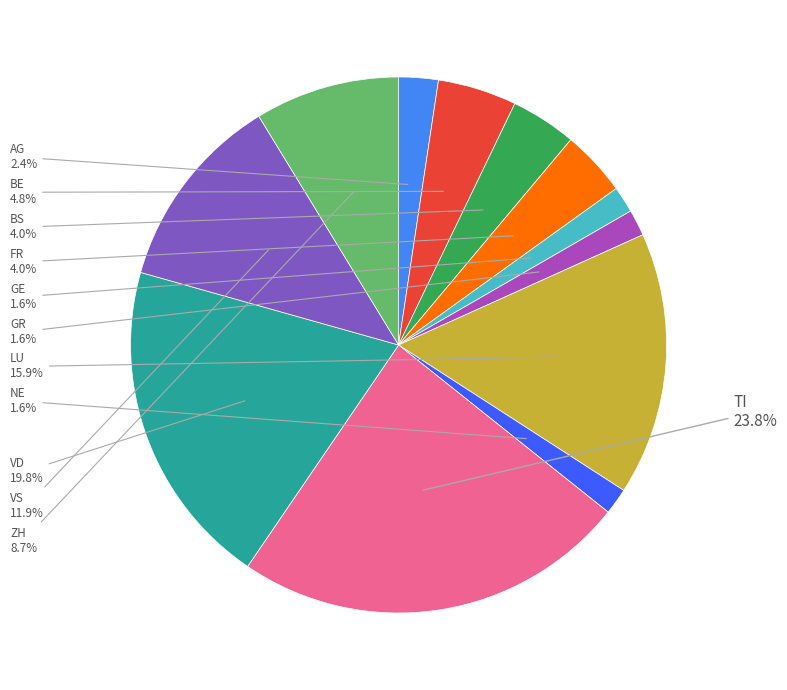

Approximately how many times larger is the value at VS compared to VD?

0.6